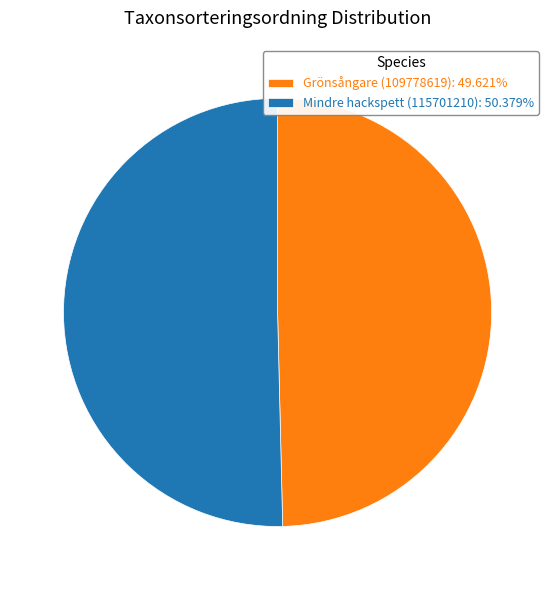

What is the ratio of the value at Grönsångare (109778619): 49.621% to the value at Mindre hackspett (115701210): 50.379%?

1.0